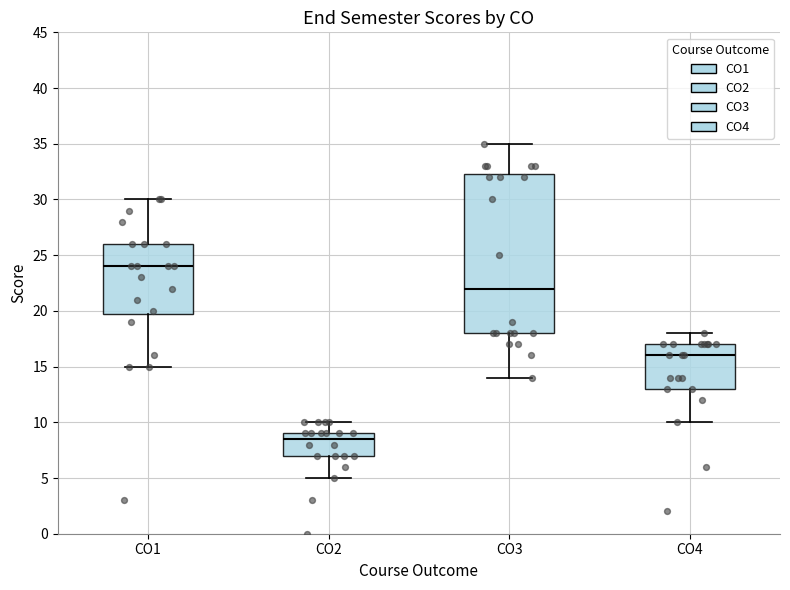

Which box has the highest median line?

CO1